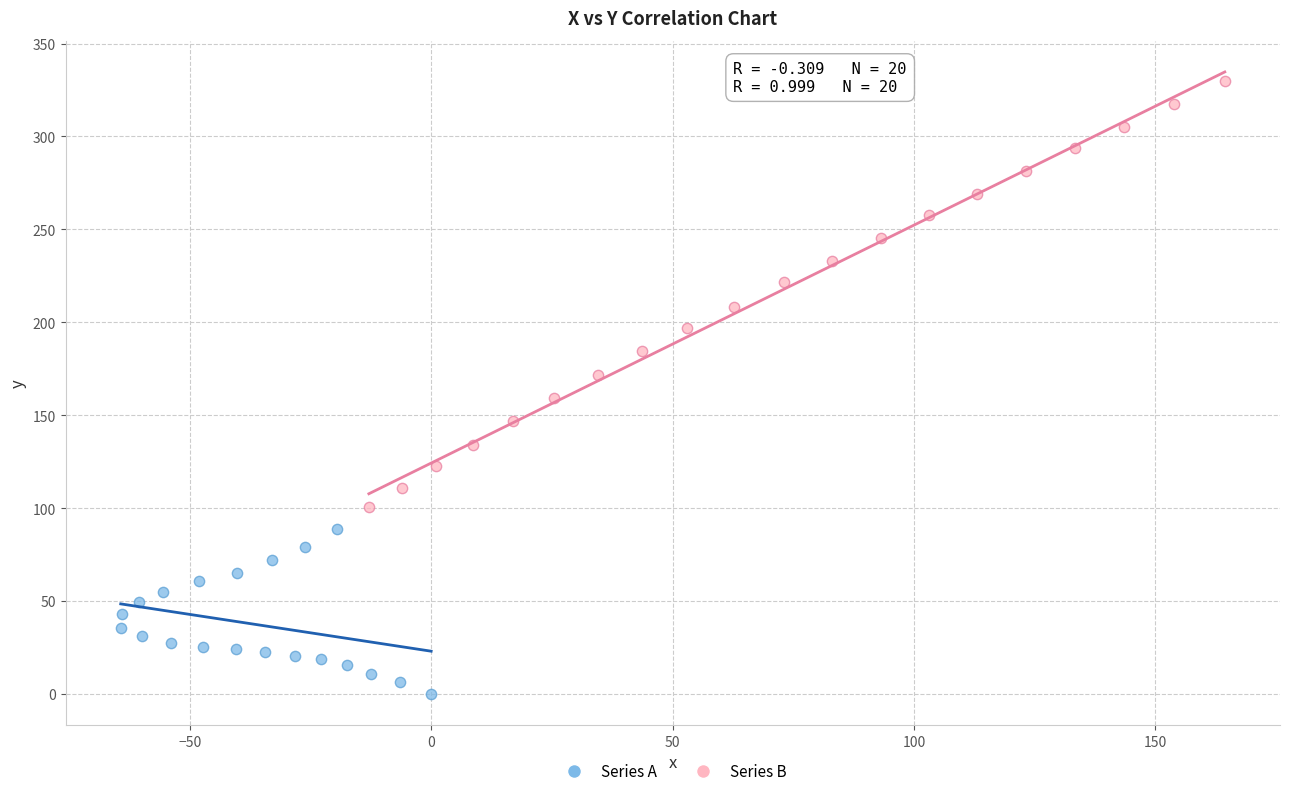

What are all the series names shown in the legend?

Series A, Series B